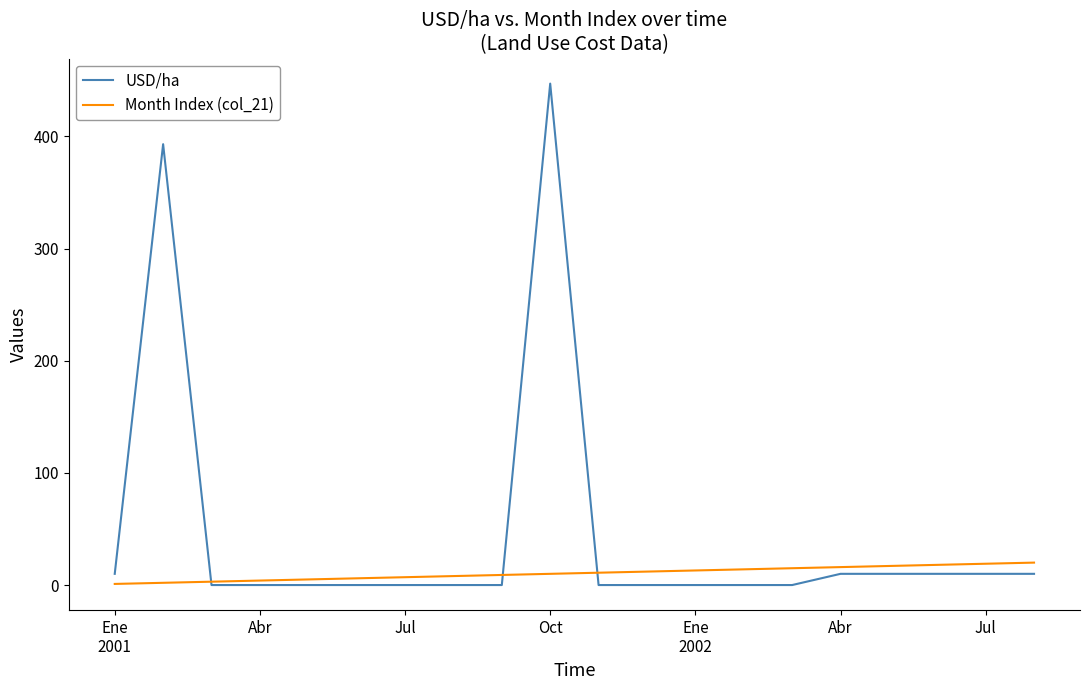

Rank the series by their average value, from highest to lowest.

USD/ha, Month Index (col_21)